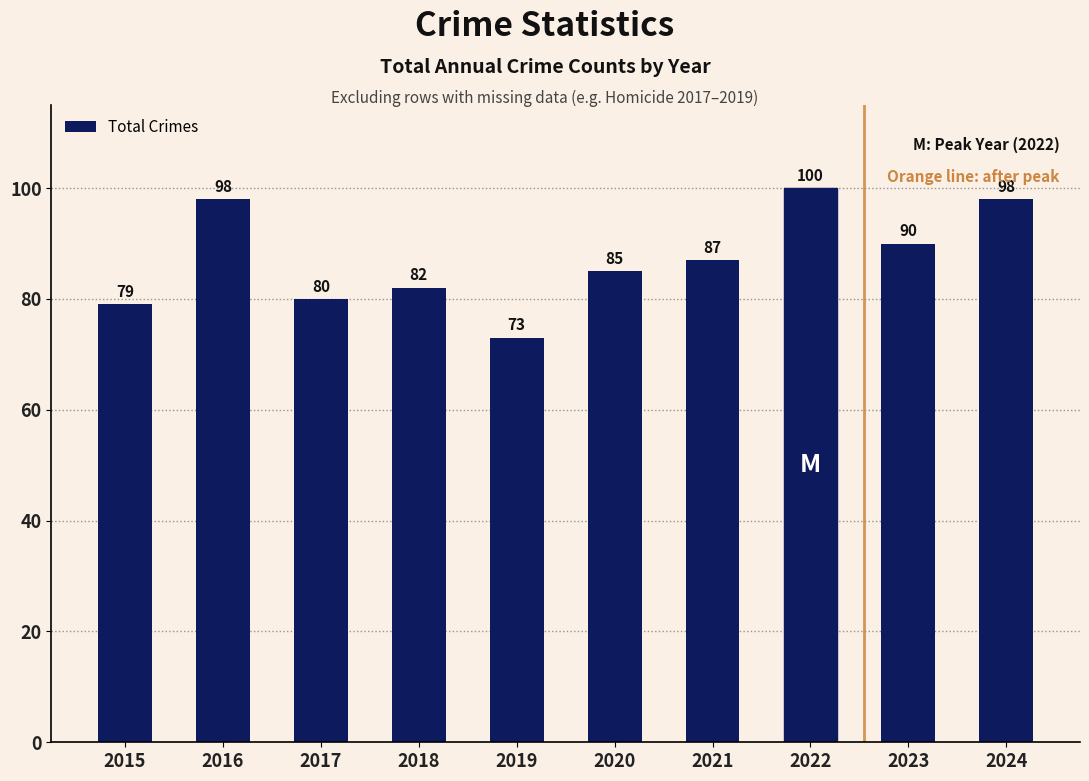

What is the ratio of the value at 2019 to the value at 2022?

0.7